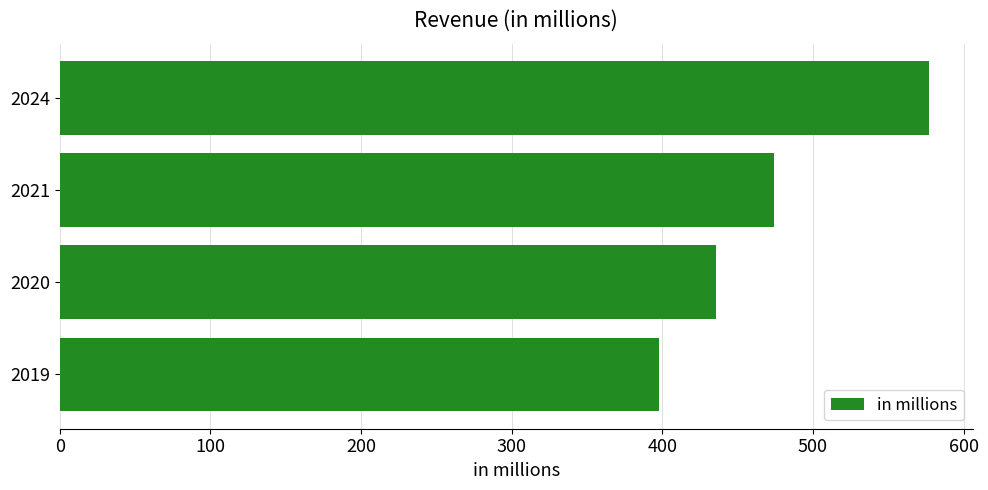

How many categories are shown in the chart?

4